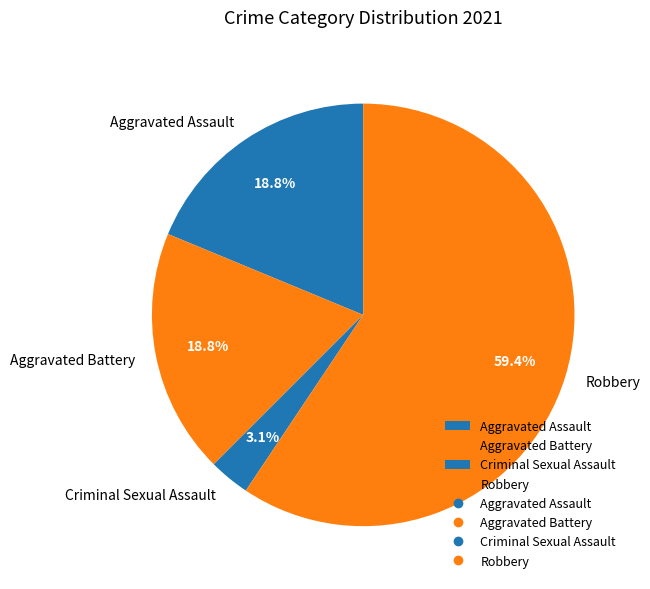

Between Criminal Sexual Assault and Robbery, which is larger?

Robbery